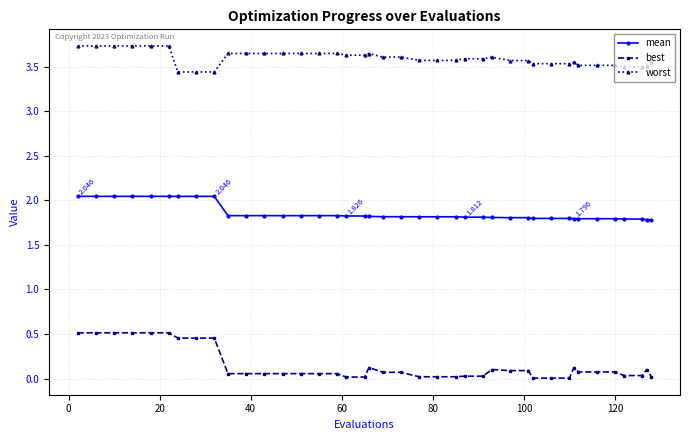

True or false: best and worst cross at least once.

False